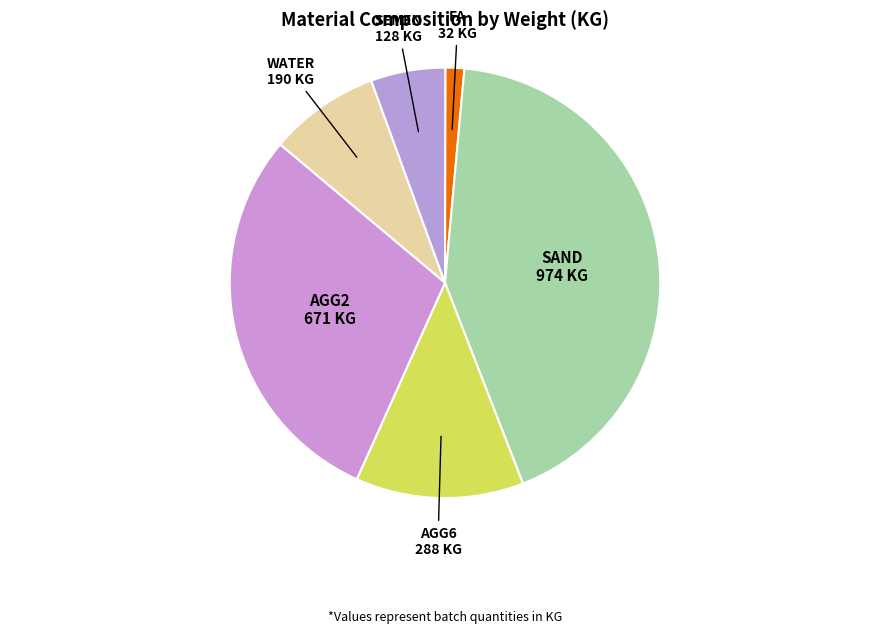

Rank the categories by value from highest to lowest.

SAND, AGG2, AGG6, WATER, SEMEN, FA